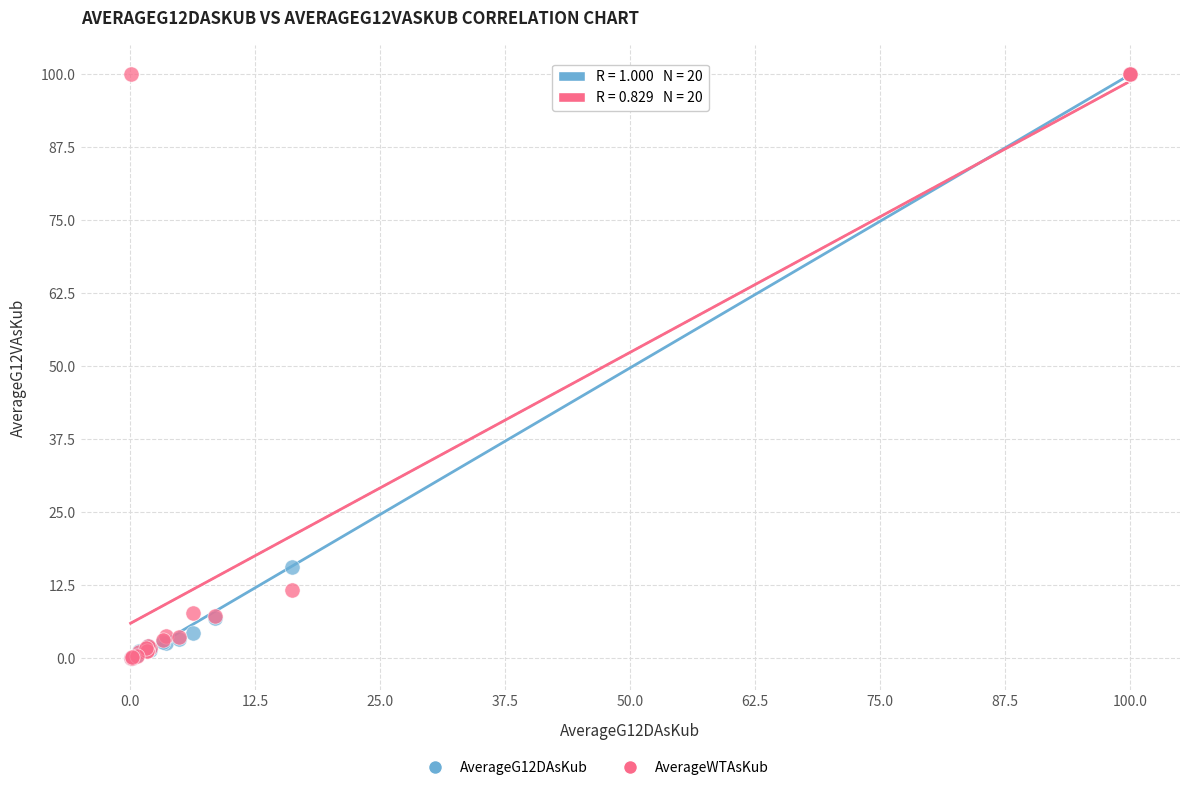

Across all series, what Y value is closest to 50?

15.6